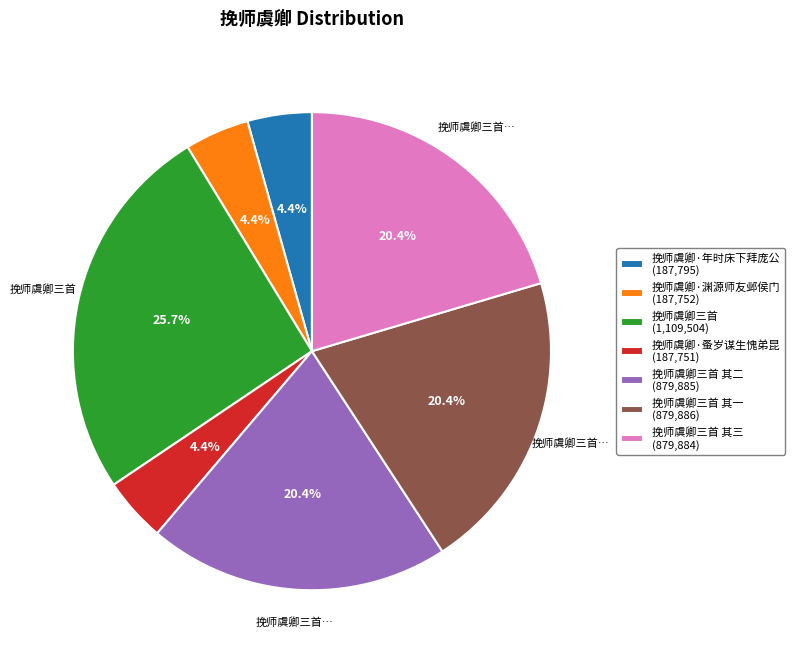

Does any single category account for the majority?

No